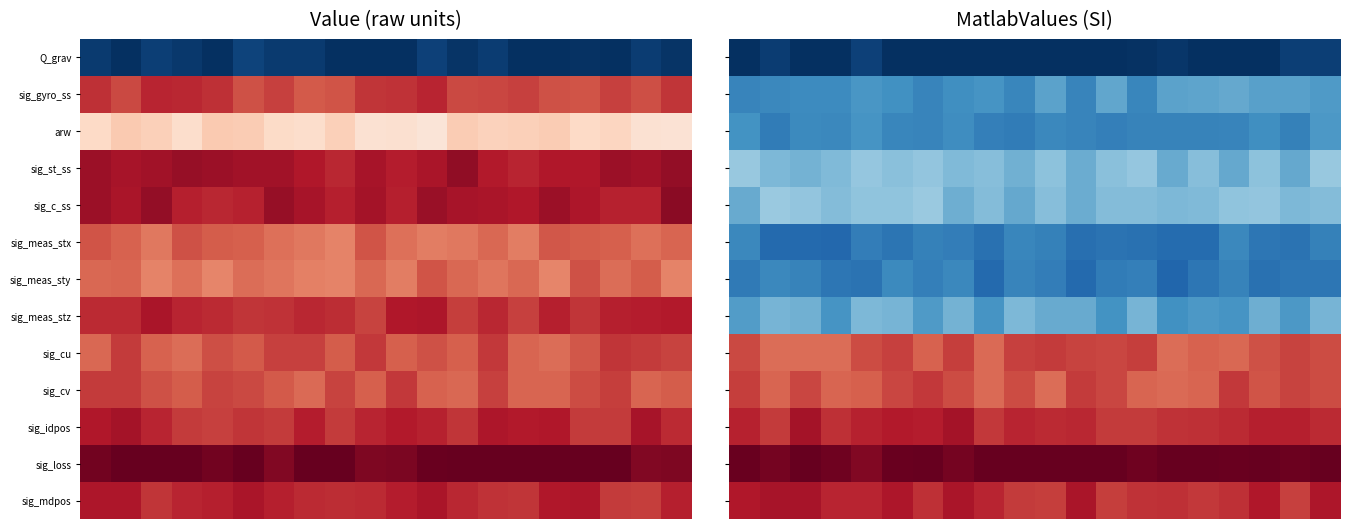

Rank the series by their maximum value, from highest to lowest.

sig_loss, sig_idpos, sig_mdpos, sig_cv, sig_cu, sig_c_ss, sig_st_ss, sig_meas_stz, sig_gyro_ss, arw, sig_meas_sty, sig_meas_stx, Q_grav